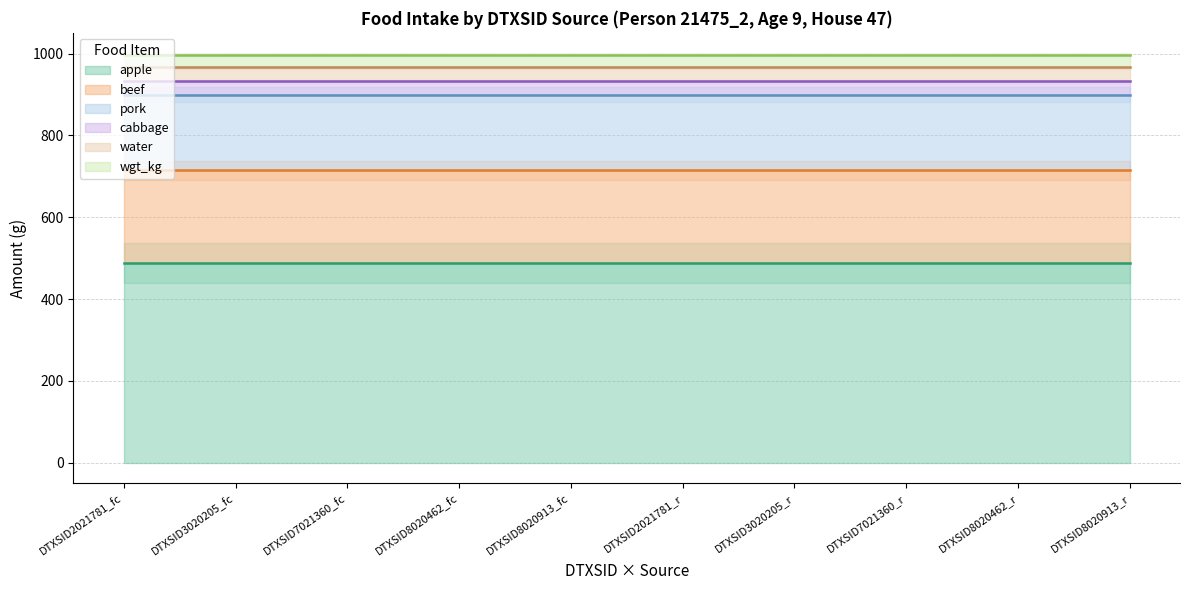

Count the number of categories in the chart.

10